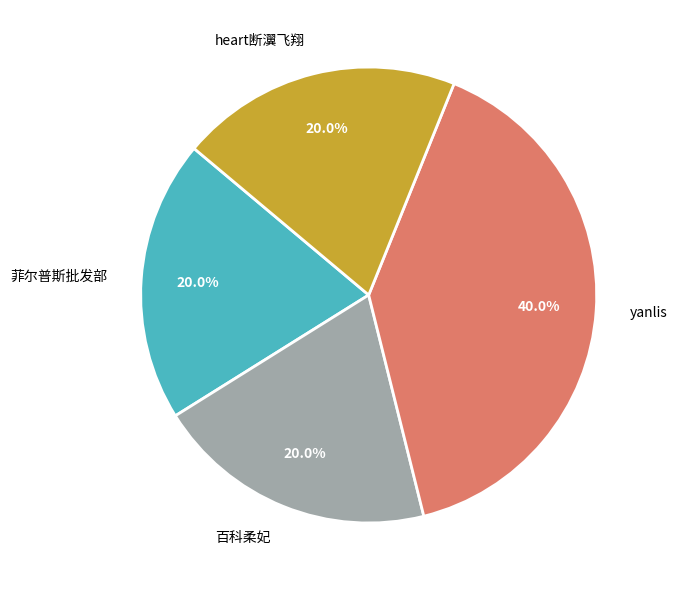

What percentage is the heart断瀷飞翔 slice, to the nearest percent?

20%